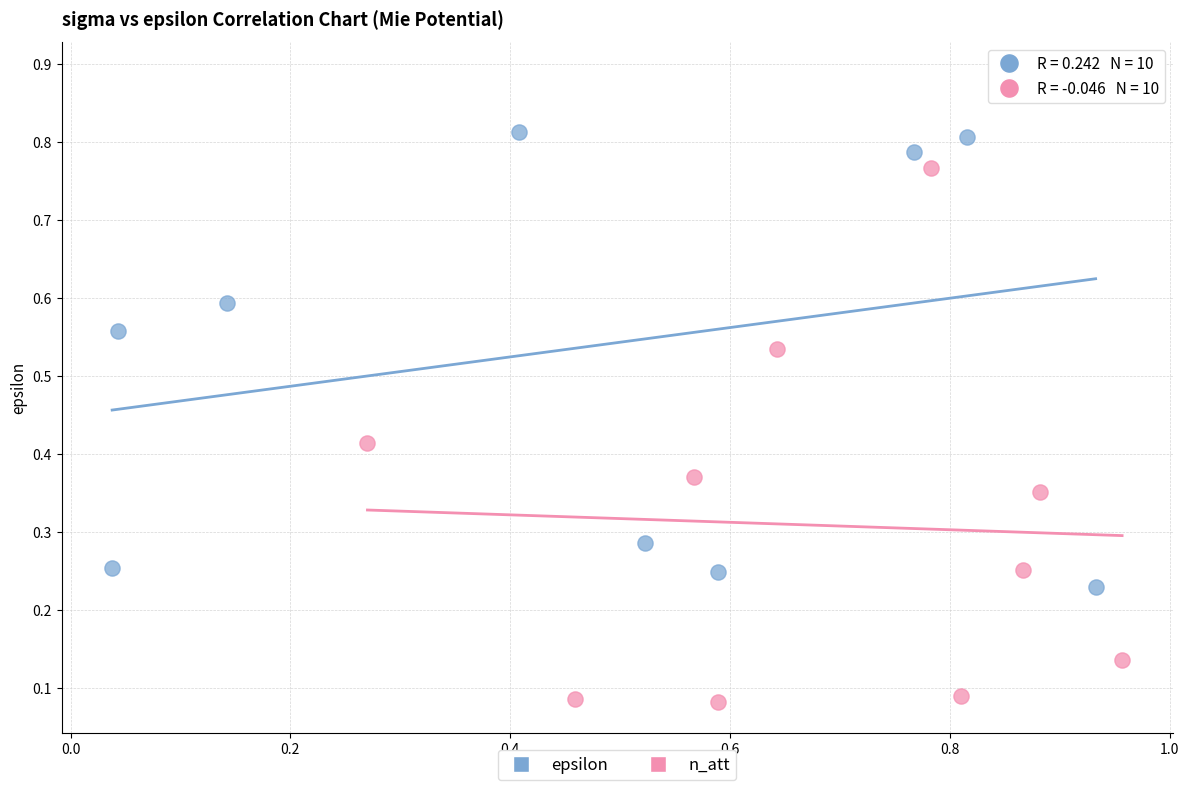

Which series contains the highest Y value?

epsilon